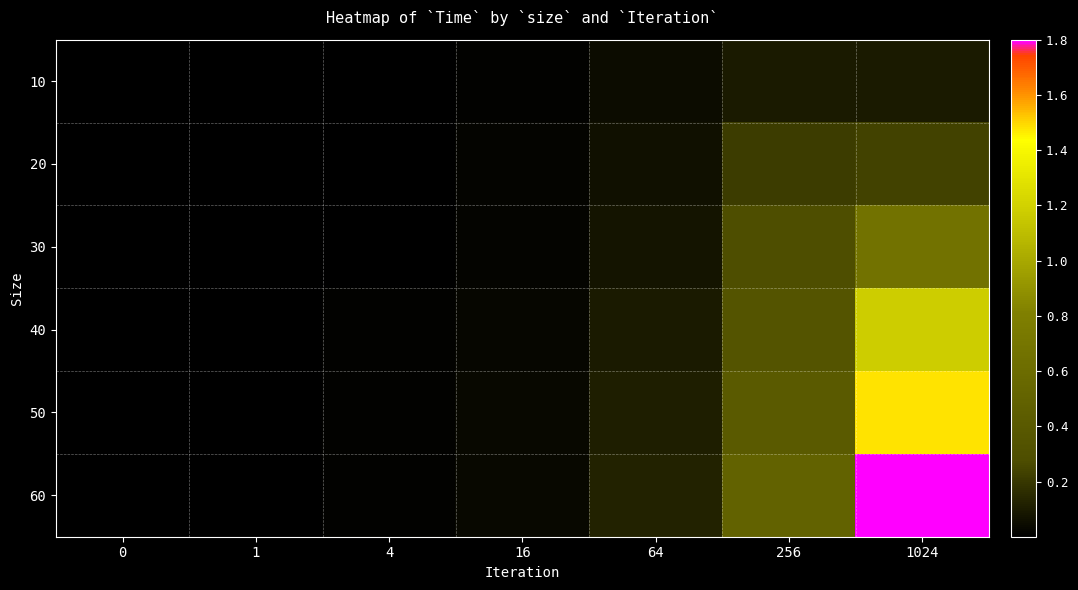

Reading right to left, extract all data points from this chart.

10: 1024=0.1	256=0.1	64=0.0	16=0.0	4=0.0	1=0.0	0=0.0
20: 1024=0.2	256=0.2	64=0.1	16=0.0	4=0.0	1=0.0	0=0.0
30: 1024=0.7	256=0.3	64=0.1	16=0.0	4=0.0	1=0.0	0=0.0
40: 1024=1.2	256=0.4	64=0.1	16=0.0	4=0.0	1=0.0	0=0.0
50: 1024=1.5	256=0.4	64=0.1	16=0.0	4=0.0	1=0.0	0=0.0
60: 1024=1.8	256=0.5	64=0.1	16=0.0	4=0.0	1=0.0	0=0.0